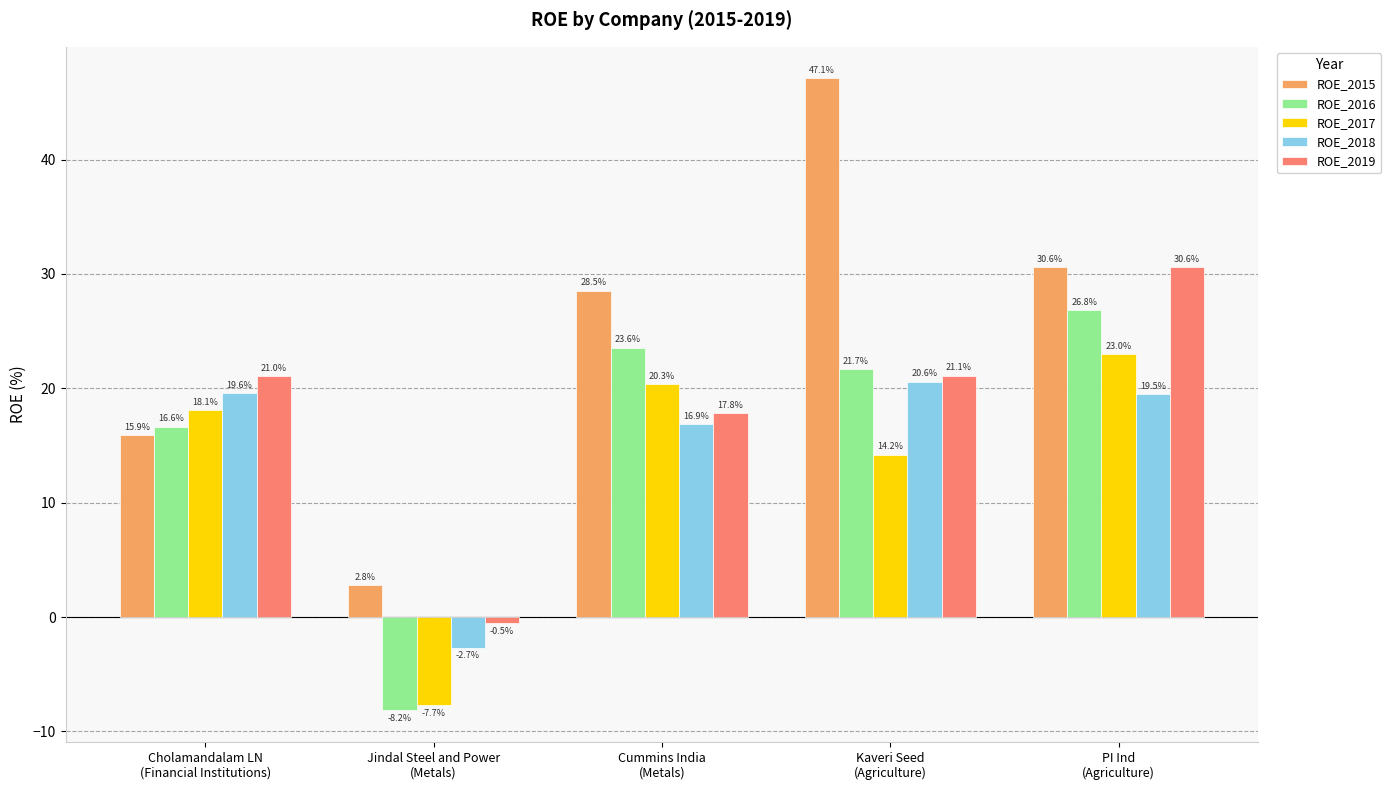

Reading left to right, transcribe all the data shown in this chart.

ROE_2015: Cholamandalam LN
(Financial Institutions)=15.9	Jindal Steel and Power
(Metals)=2.8	Cummins India
(Metals)=28.5	Kaveri Seed
(Agriculture)=47.1	PI Ind
(Agriculture)=30.6
ROE_2016: Cholamandalam LN
(Financial Institutions)=16.6	Jindal Steel and Power
(Metals)=-8.2	Cummins India
(Metals)=23.6	Kaveri Seed
(Agriculture)=21.7	PI Ind
(Agriculture)=26.8
ROE_2017: Cholamandalam LN
(Financial Institutions)=18.1	Jindal Steel and Power
(Metals)=-7.7	Cummins India
(Metals)=20.3	Kaveri Seed
(Agriculture)=14.2	PI Ind
(Agriculture)=23.0
ROE_2018: Cholamandalam LN
(Financial Institutions)=19.6	Jindal Steel and Power
(Metals)=-2.7	Cummins India
(Metals)=16.9	Kaveri Seed
(Agriculture)=20.6	PI Ind
(Agriculture)=19.5
ROE_2019: Cholamandalam LN
(Financial Institutions)=21.0	Jindal Steel and Power
(Metals)=-0.5	Cummins India
(Metals)=17.8	Kaveri Seed
(Agriculture)=21.1	PI Ind
(Agriculture)=30.6